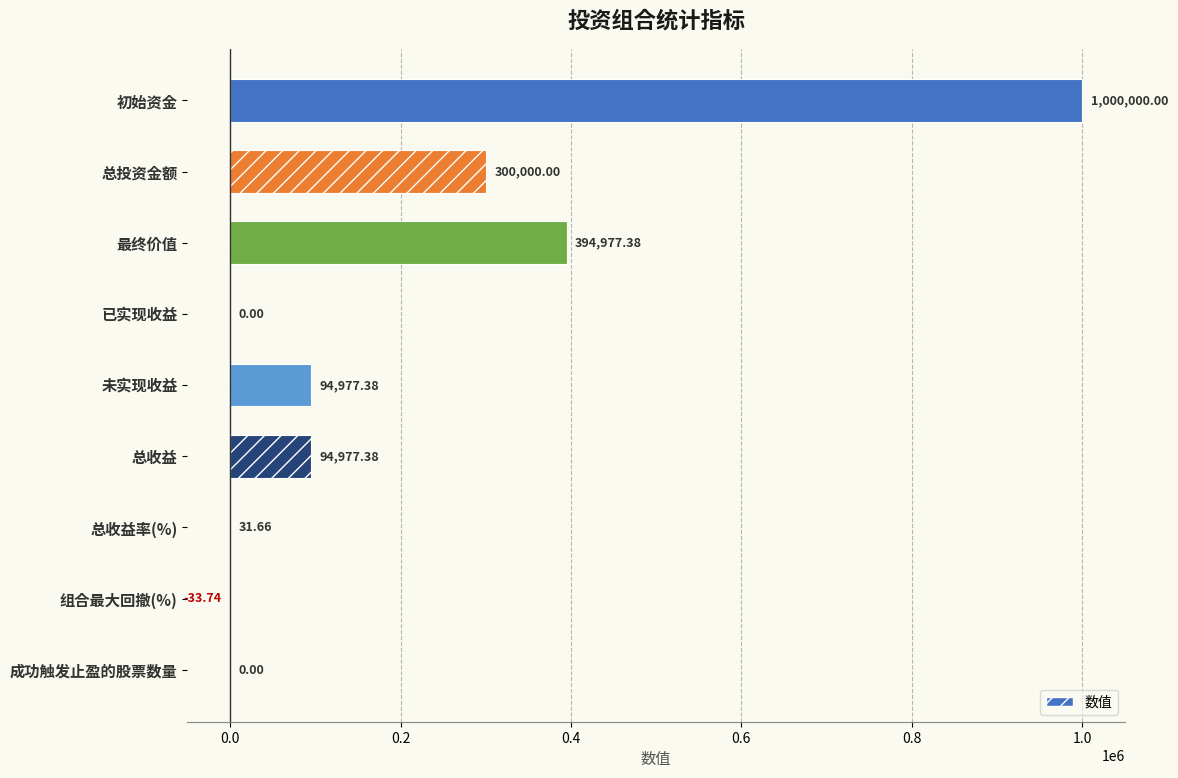

Between 总投资金额 and 总收益率(%), which is larger?

总投资金额